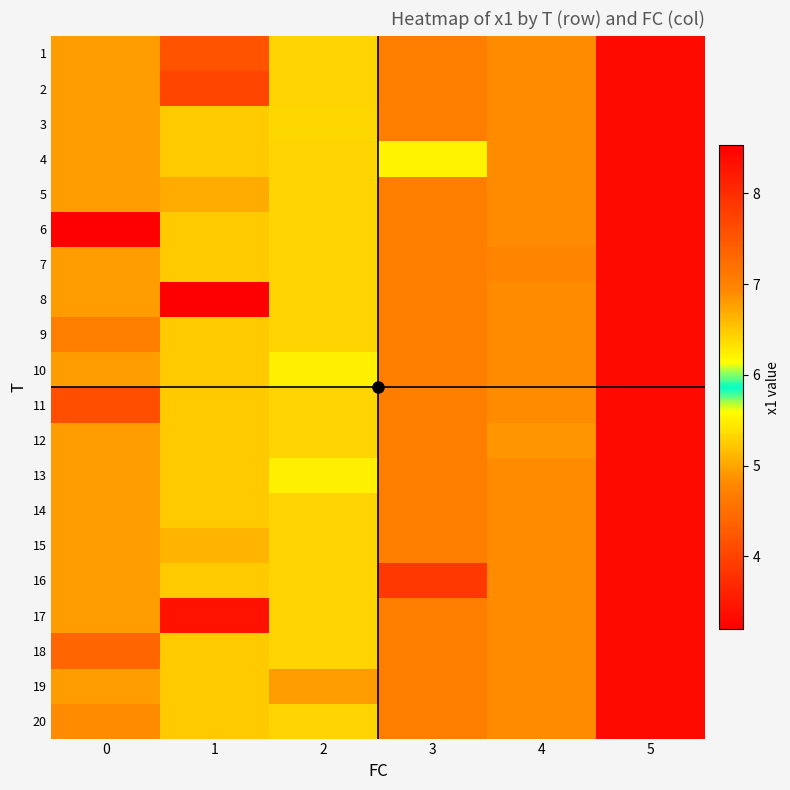

What is the smallest value displayed?

3.2